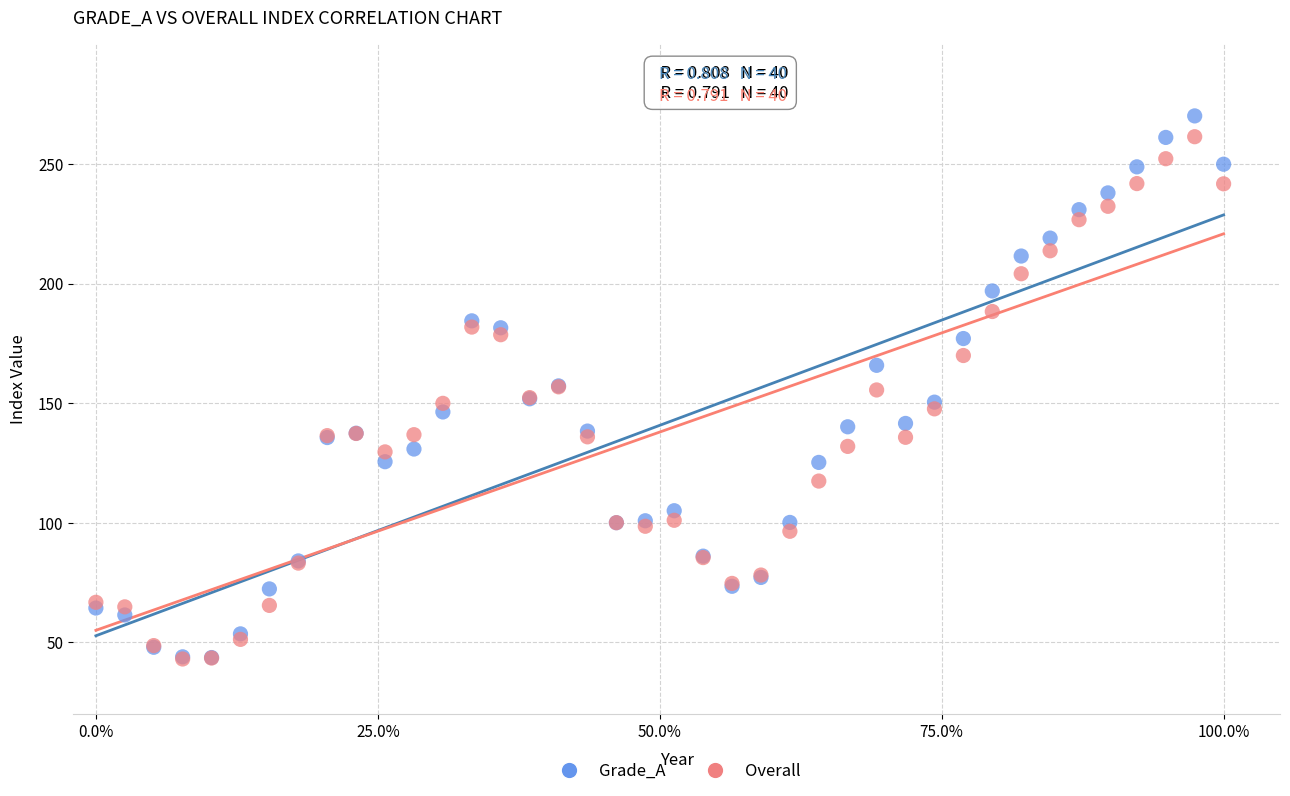

Which series contains the highest Y value?

Grade_A